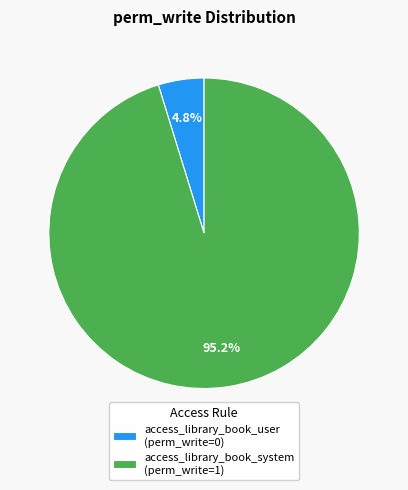

Which category has the biggest portion of the pie?

access_library_book_system